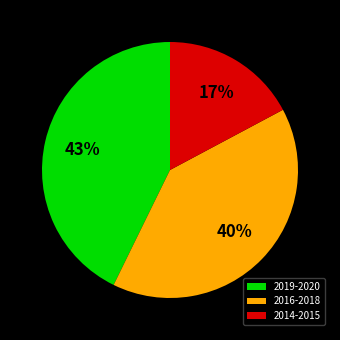

To the nearest percent, what is the difference between the 2019-2020 and 2016-2018 slice percentages?

3%